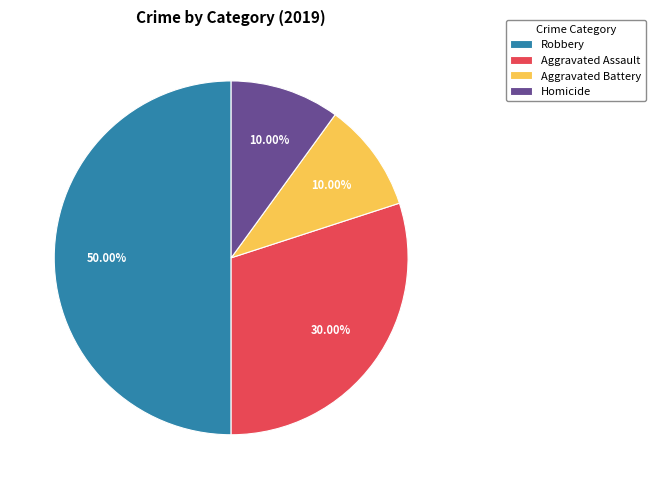

Is the sum of Robbery and Aggravated Assault greater than half?

Yes